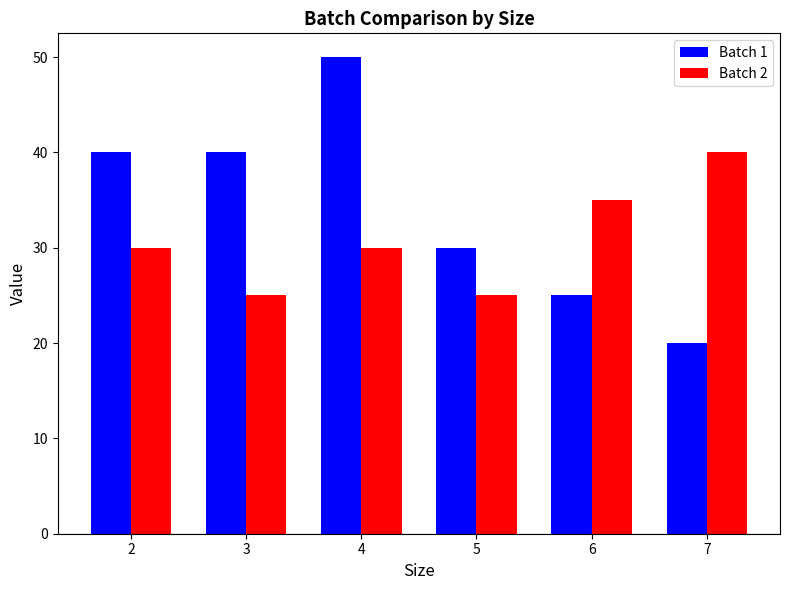

Reading right to left, transcribe all the data shown in this chart.

Batch 1: 7=20	6=25	5=30	4=50	3=40	2=40
Batch 2: 7=40	6=35	5=25	4=30	3=25	2=30